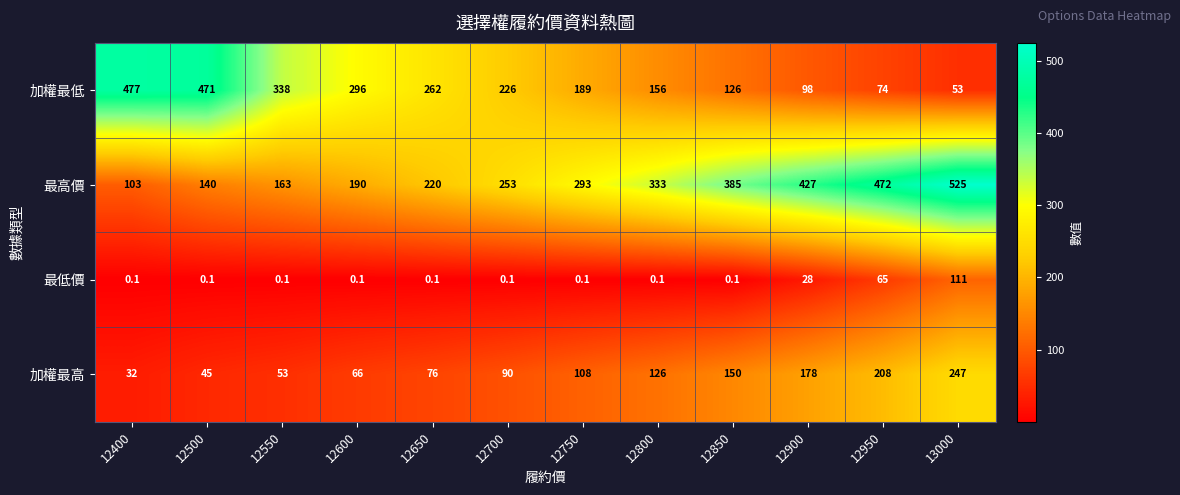

At which label does 加權最低 first exceed 226?

12400